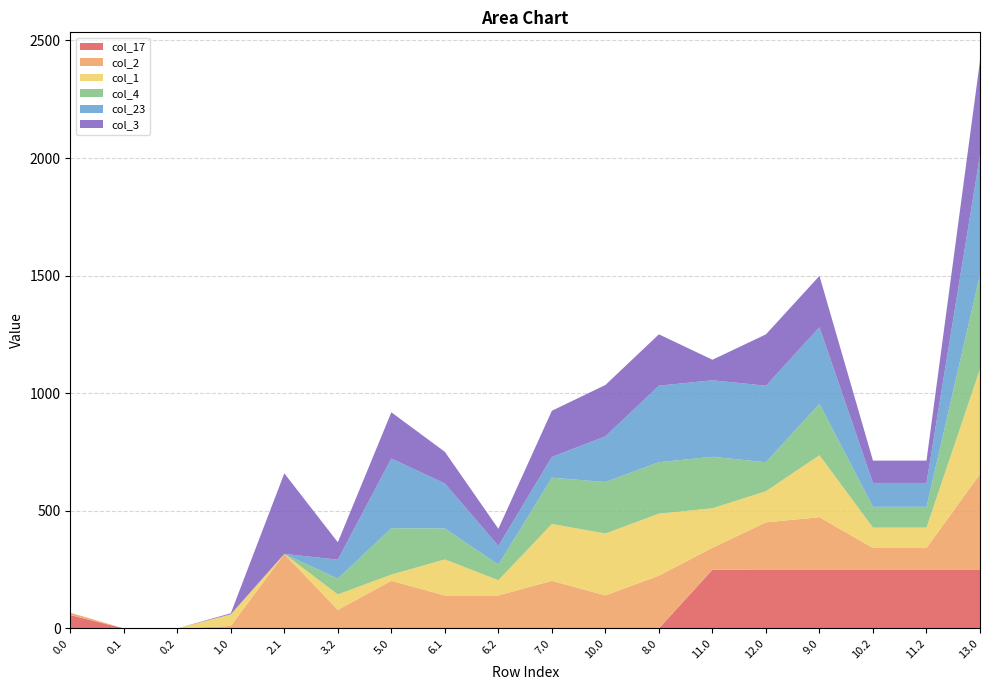

Reading left to right, transcribe all the data shown in this chart.

col_17: 0.0=56.5	0.1=0.0	0.2=0.0	1.0=0.0	2.1=0.0	3.2=0.0	5.0=0.0	6.1=0.0	6.2=0.0	7.0=0.0	10.0=0.0	8.0=0.0	11.0=249.5	12.0=248.5	9.0=248.5	10.2=248.5	11.2=248.5	13.0=248.5
col_2: 0.0=10.3	0.1=0.0	0.2=0.0	1.0=10.3	2.1=316.5	3.2=78.5	5.0=202.3	6.1=139.9	6.2=139.9	7.0=202.3	10.0=139.9	8.0=224.3	11.0=93.3	12.0=202.3	9.0=224.3	10.2=93.3	11.2=93.3	13.0=407.3
col_1: 0.0=0.0	0.1=0.0	0.2=0.0	1.0=49.5	2.1=0.0	3.2=65.7	5.0=26.5	6.1=153.1	6.2=64.7	7.0=241.5	10.0=263.5	8.0=263.5	11.0=167.9	12.0=132.5	9.0=263.5	10.2=86.7	11.2=86.7	13.0=446.5
col_4: 0.0=0.0	0.1=0.0	0.2=0.0	1.0=0.0	2.1=0.0	3.2=67.4	5.0=196.9	6.1=131.6	6.2=66.4	7.0=196.9	10.0=218.9	8.0=218.9	11.0=218.9	12.0=123.3	9.0=218.9	10.2=88.4	11.2=88.4	13.0=401.9
col_23: 0.0=0.0	0.1=0.0	0.2=0.0	1.0=0.0	2.1=0.0	3.2=80.5	5.0=296.7	6.1=191.4	6.2=79.5	7.0=88.3	10.0=194.3	8.0=325.3	11.0=325.3	12.0=325.3	9.0=325.3	10.2=101.5	11.2=101.5	13.0=508.3
col_3: 0.0=0.0	0.1=0.0	0.2=0.0	1.0=4.4	2.1=342.7	3.2=74.0	5.0=196.4	6.1=134.7	6.2=73.0	7.0=196.4	10.0=218.4	8.0=218.4	11.0=87.4	12.0=218.4	9.0=218.4	10.2=95.0	11.2=95.0	13.0=401.4